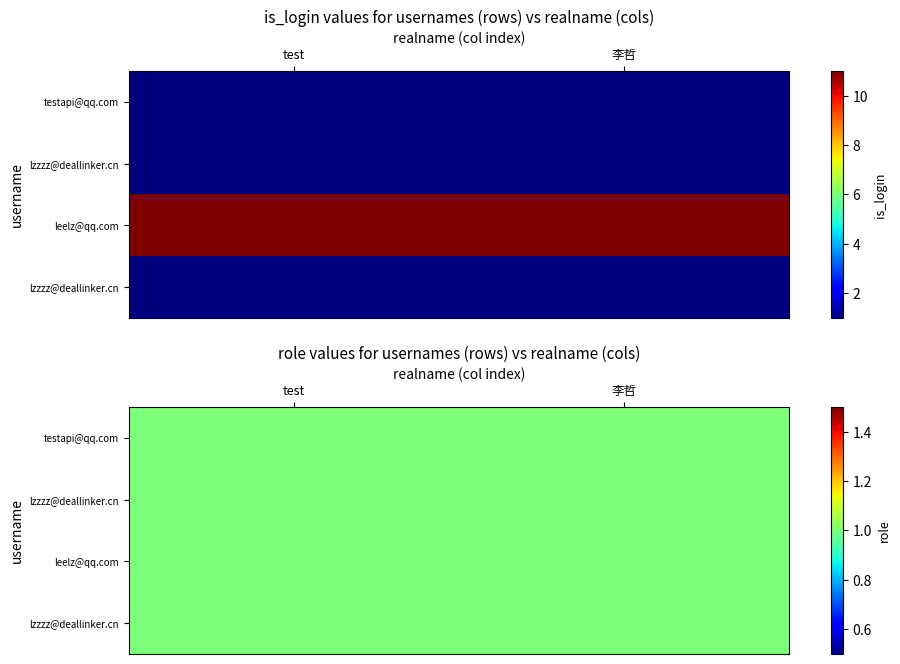

At which category is the sum across all series the highest?

2